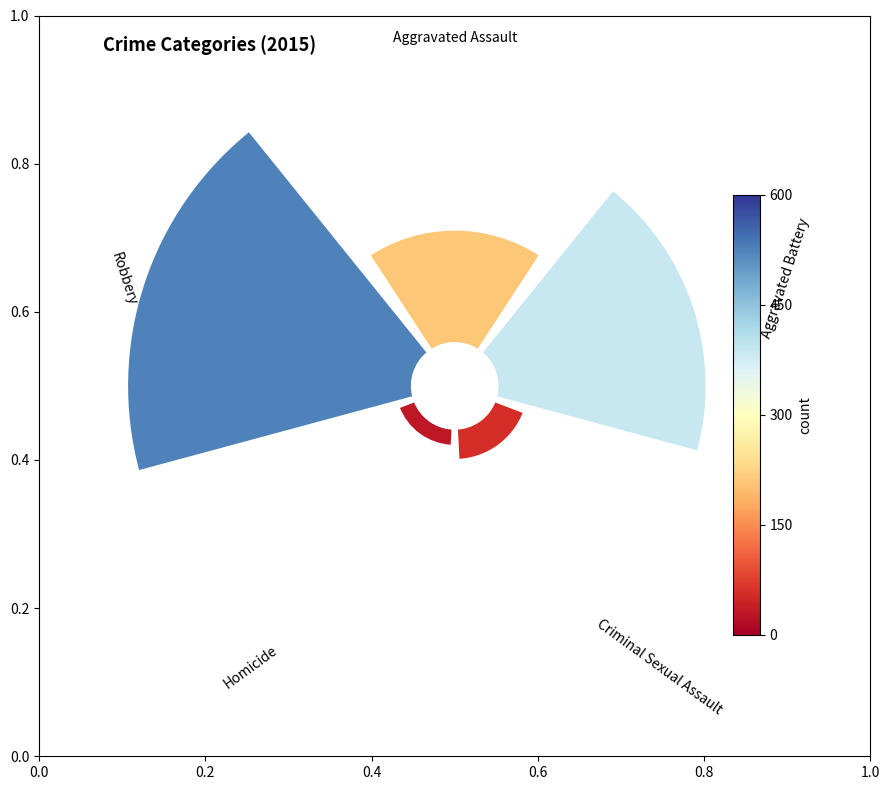

What percentage do Aggravated Assault and Homicide together represent?

19.9%